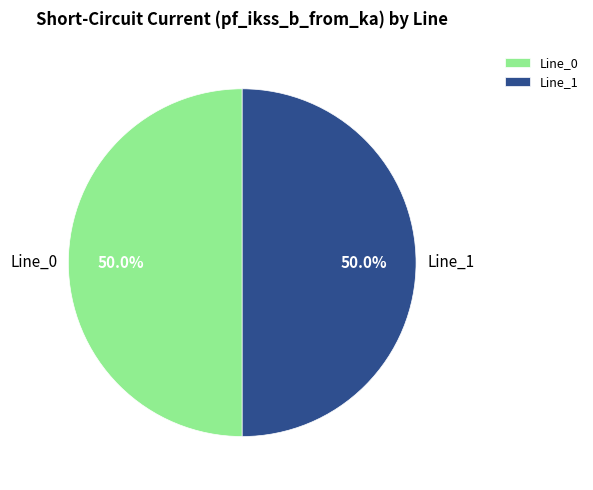

Is it true that Line_0 is 50% of the pie?

True